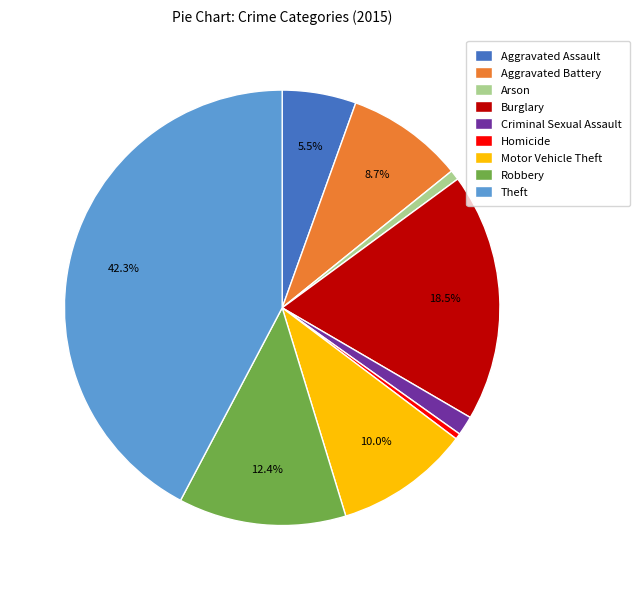

Approximately how many times larger is the value at Homicide compared to Arson?

0.6